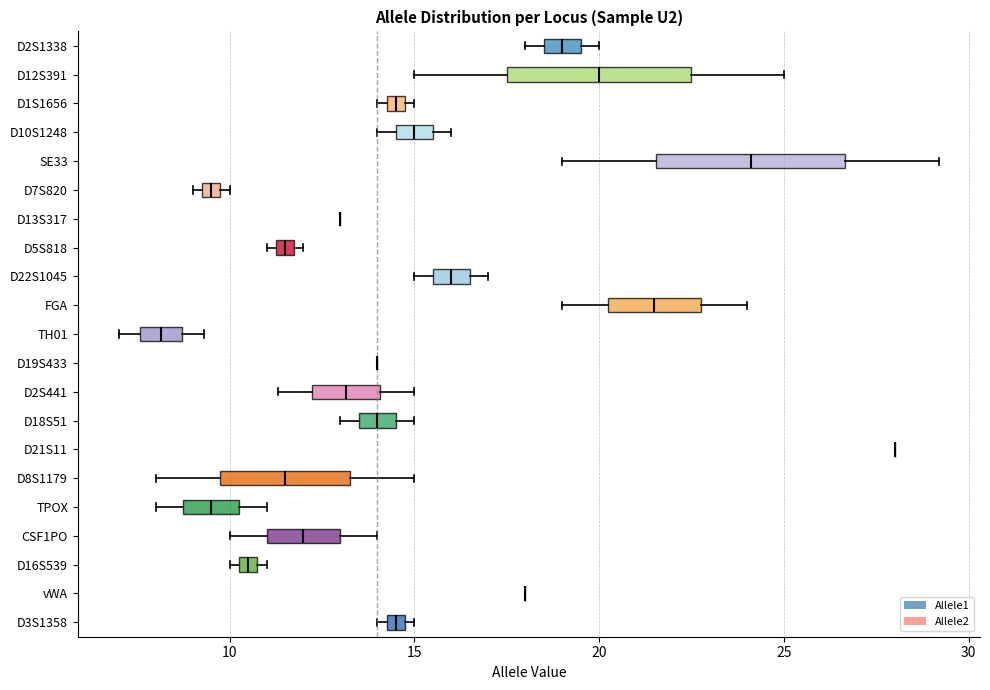

Where does the median line of the box for D22S1045 sit on the x-axis? The values are not printed on the chart, so give them approximately, as read against the axis.

16.0